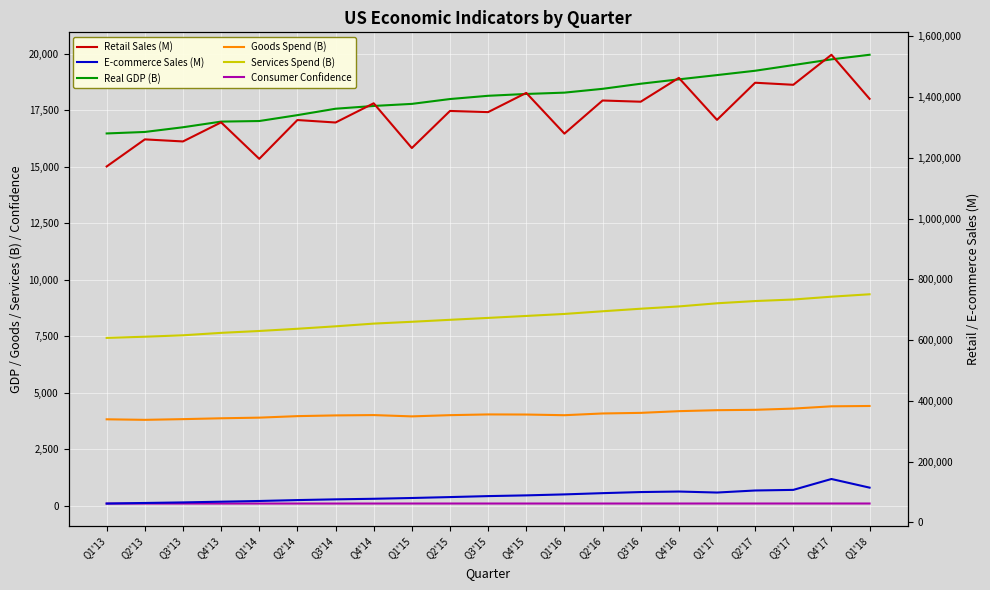

Reading left to right, what are all the values shown in this chart?

Real GDP (B): 16475.4	16541.4	16749.3	16999.9	17025.2	17285.6	17569.4	17692.2	17783.6	17998.3	18141.9	18222.8	18281.6	18450.1	18675.3	18869.4	19057.7	19250.0	19500.6	19754.1	19956.8
Goods Spend (B): 3827.6	3803.6	3834.7	3872.2	3900.8	3967.4	3999.7	4014.1	3956.7	4010.7	4043.0	4038.1	4008.7	4085.4	4111.9	4187.5	4230.8	4247.2	4301.4	4401.8	4416.5
Services Spend (B): 7429.0	7480.9	7544.5	7652.2	7735.3	7833.2	7941.3	8061.7	8142.2	8229.5	8313.9	8400.6	8489.3	8607.3	8720.3	8821.4	8960.7	9059.8	9127.7	9252.5	9359.4
Consumer Confidence: 99.0	99.5	99.7	99.5	99.7	100.0	100.0	100.2	100.8	100.7	100.5	100.5	100.4	100.5	100.4	100.6	100.9	100.9	101.0	101.2	101.3
Retail Sales (M): 1171294.0	1260424.0	1253614.0	1316431.0	1196394.0	1324117.0	1315934.0	1379211.0	1231913.0	1353972.0	1350167.0	1413435.0	1279371.0	1388347.0	1384377.0	1462806.0	1324625.0	1446830.0	1440057.0	1538843.0	1393884.0
E-commerce Sales (M): 62025.0	63949.0	65804.0	68179.0	70492.0	73480.0	75883.0	77755.0	80344.0	83370.0	86569.0	88968.0	92182.0	96283.0	99870.0	101606.0	98292.0	105024.0	107031.0	142860.0	114422.0